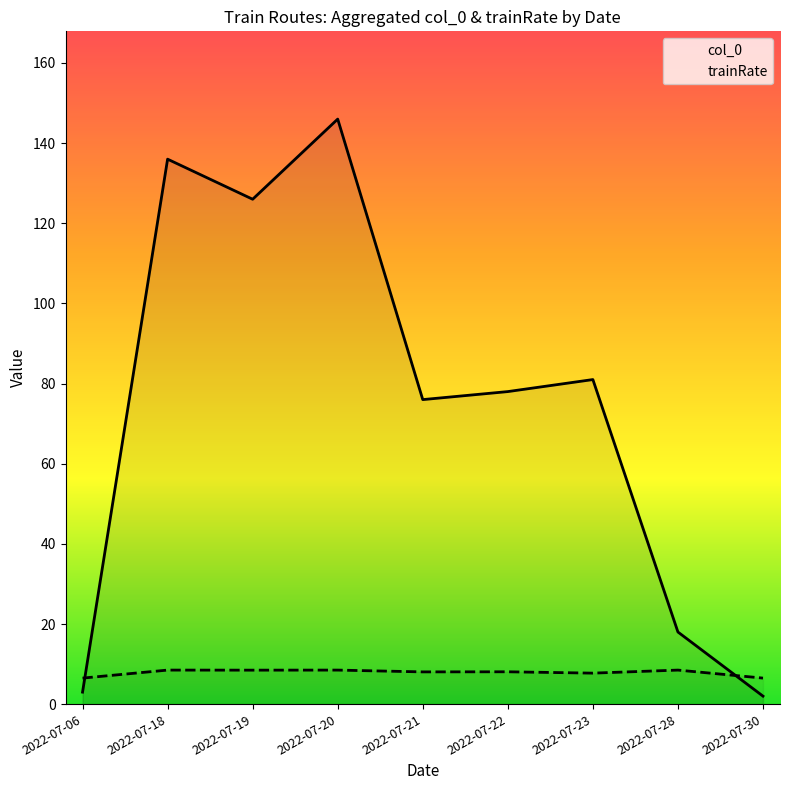

After their last crossing, which series has the higher values: col_0 or trainRate?

trainRate